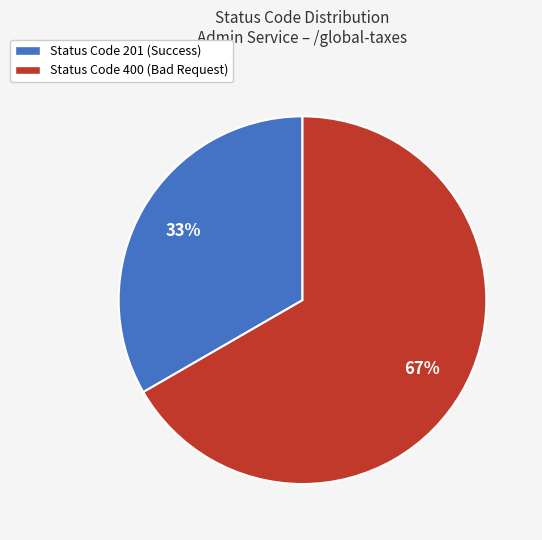

Do Status Code 400 (Bad Request) and Status Code 201 (Success) together represent more than half of the pie?

Yes